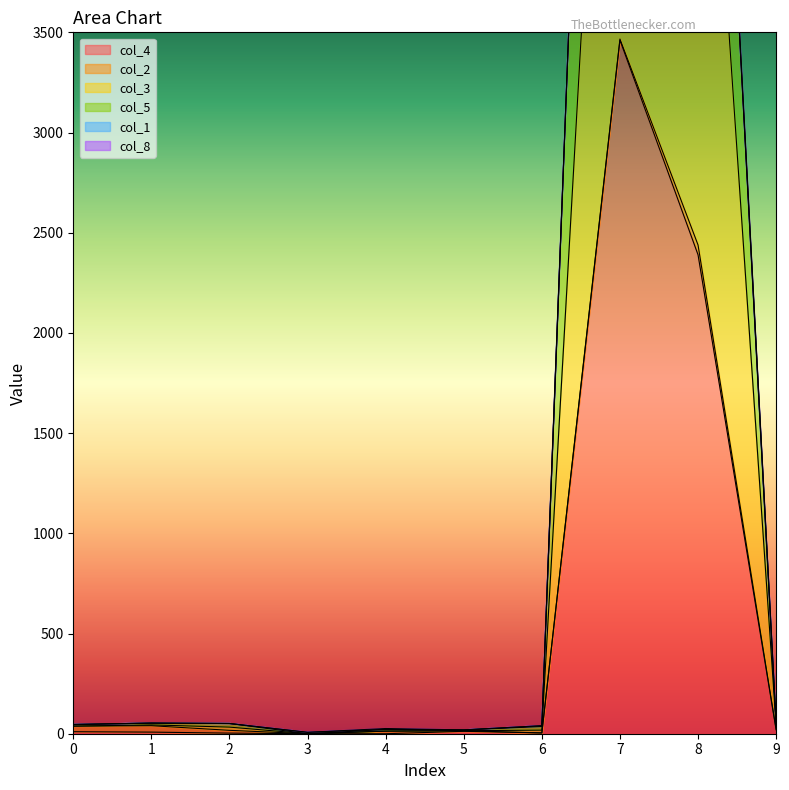

True or false: col_3 has a value of 6894 at 7.

True